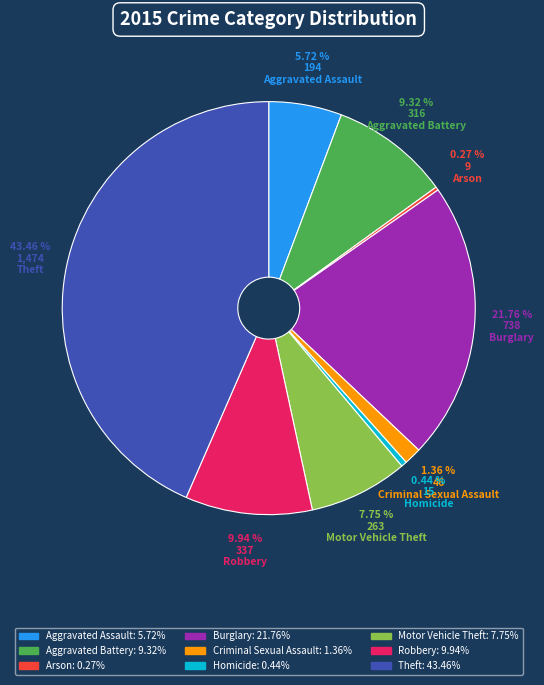

Is it true that Robbery is 10% of the pie?

True